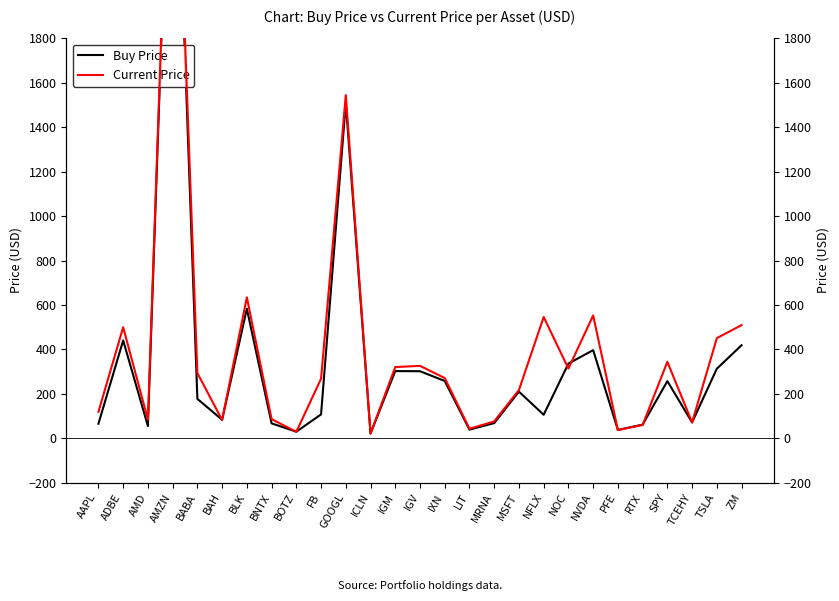

Reading left to right, list all the values displayed in this chart.

Buy Price: AAPL=65.0	ADBE=440.0	AMD=54.5	AMZN=3260.1	BABA=177.0	BAH=83.0	BLK=582.7	BNTX=66.7	BOTZ=29.0	FB=107.0	GOOGL=1509.0	ICLN=21.3	IGM=302.0	IGV=301.5	IXN=257.5	LIT=38.5	MRNA=67.8	MSFT=209.4	NFLX=105.5	NOC=335.9	NVDA=396.4	PFE=37.1	RTX=61.0	SPY=256.8	TCEHY=70.9	TSLA=312.8	ZM=418.5
Current Price: AAPL=118.8	ADBE=499.5	AMD=83.5	AMZN=3294.2	BABA=293.1	BAH=81.9	BLK=634.1	BNTX=85.7	BOTZ=28.7	FB=267.7	GOOGL=1544.5	ICLN=20.6	IGM=320.2	IGV=325.6	IXN=270.7	LIT=42.5	MRNA=75.5	MSFT=216.9	NFLX=545.6	NOC=313.2	NVDA=552.5	PFE=36.6	RTX=59.4	SPY=343.7	TCEHY=70.7	TSLA=450.6	ZM=509.1